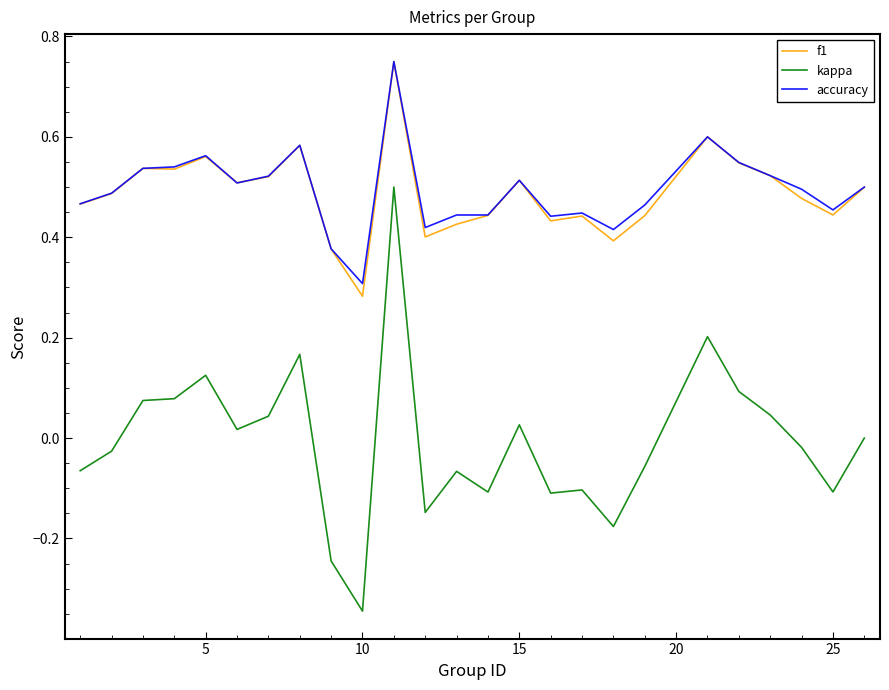

Which series has the largest range (max minus min)?

kappa